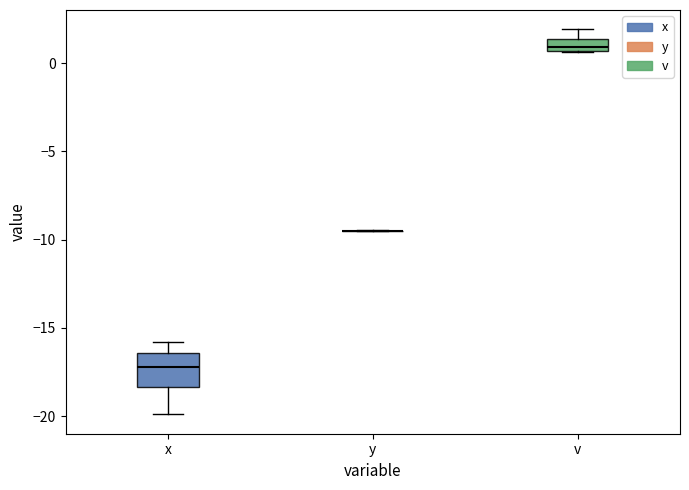

Where is the lower edge of the box for v on the y-axis? The values are not printed on the chart, so give them approximately, as read against the axis.

0.5